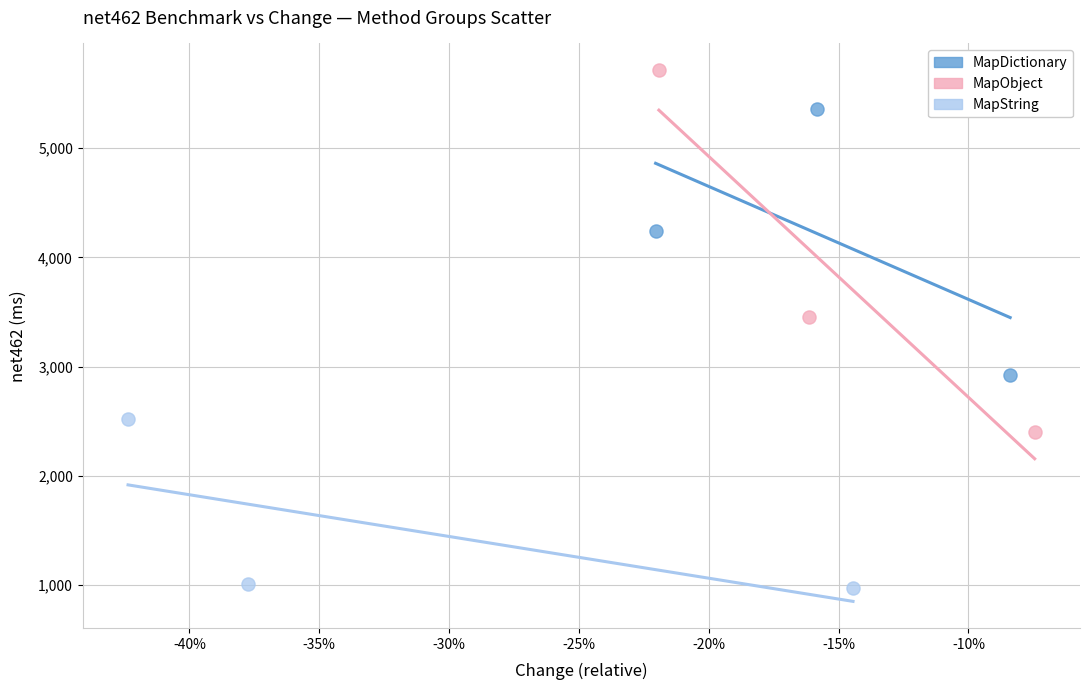

Which series contains the highest Y value?

MapObject